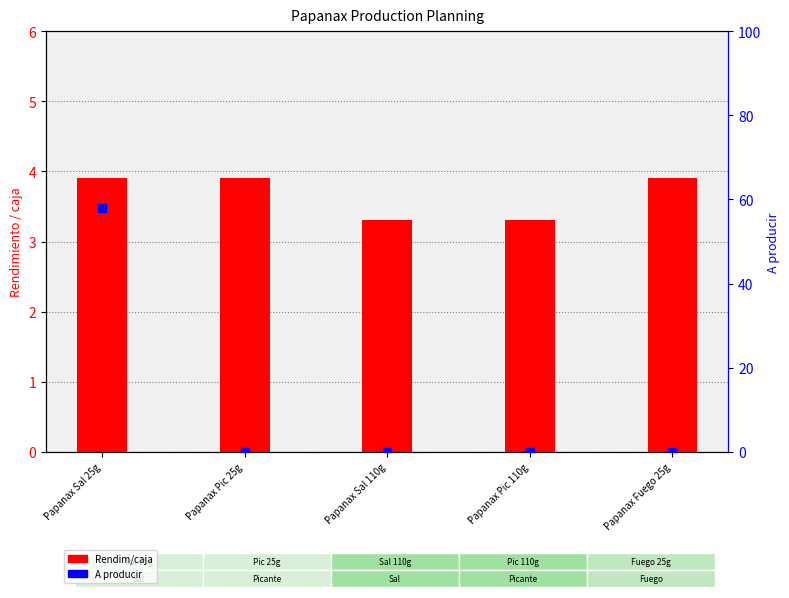

Which series has the largest total across all categories?

A producir